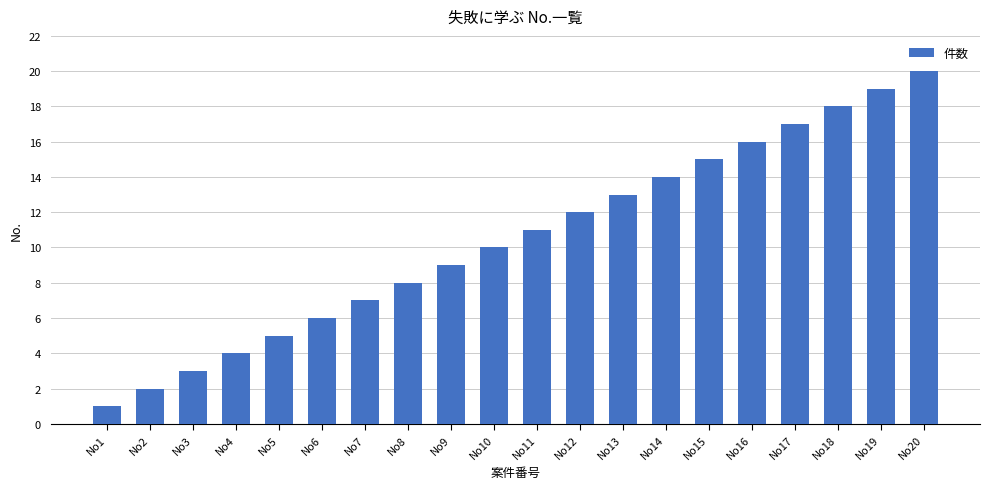

Which category has the lowest value across all series?

No1